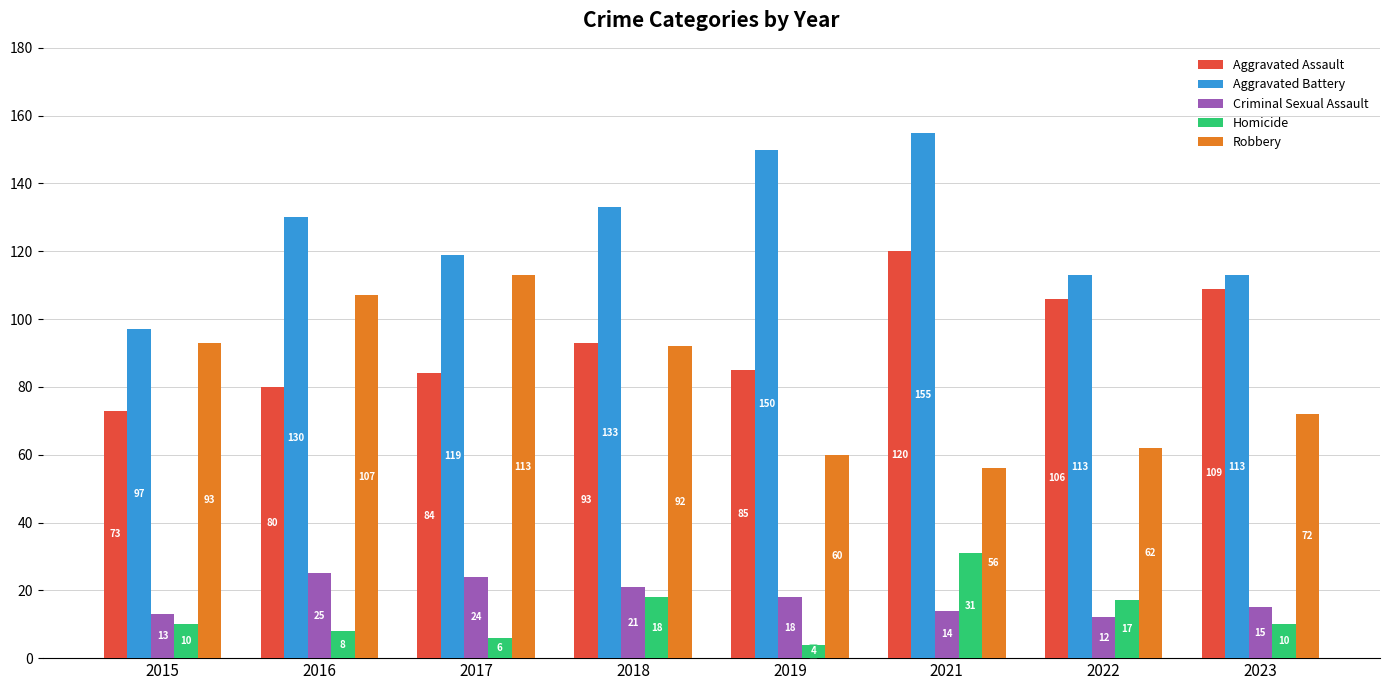

Which series changed the most between 2017 and 2021?

Robbery